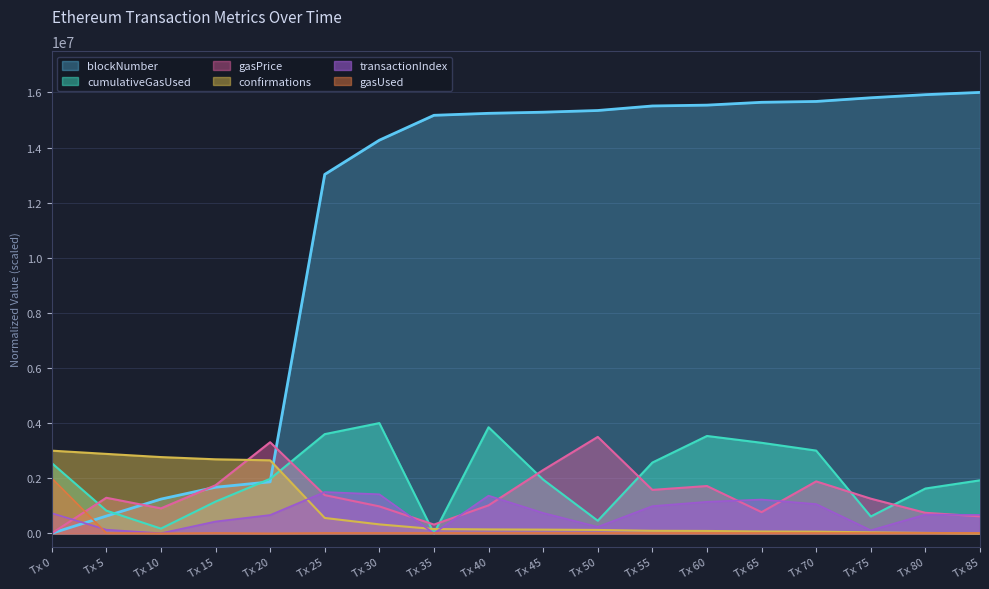

Which series has the widest spread of values?

blockNumber